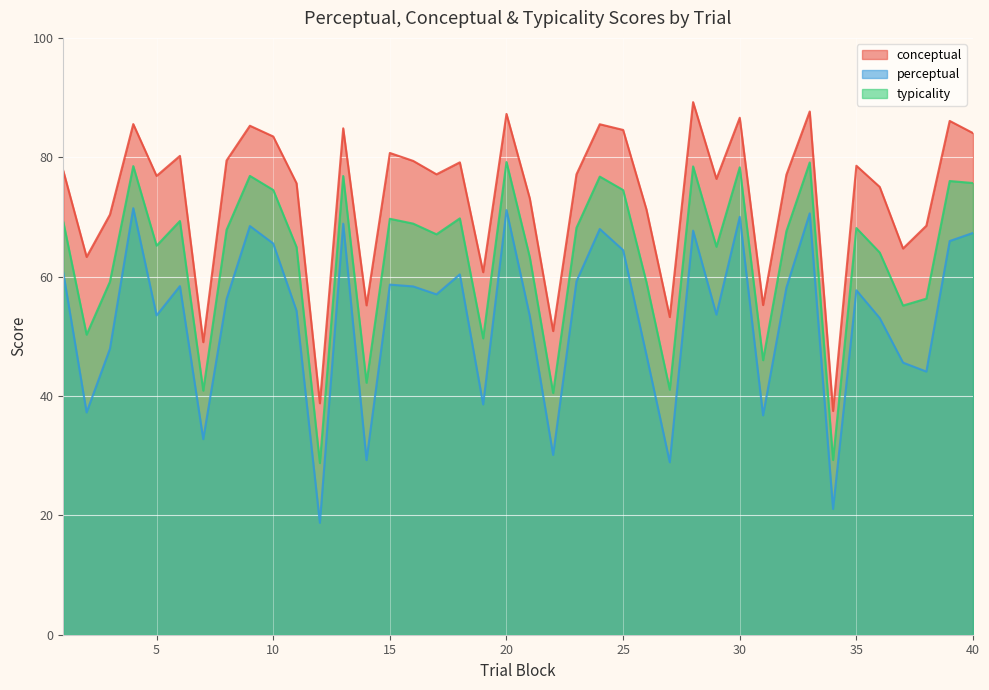

Which series has the largest total across all categories?

conceptual